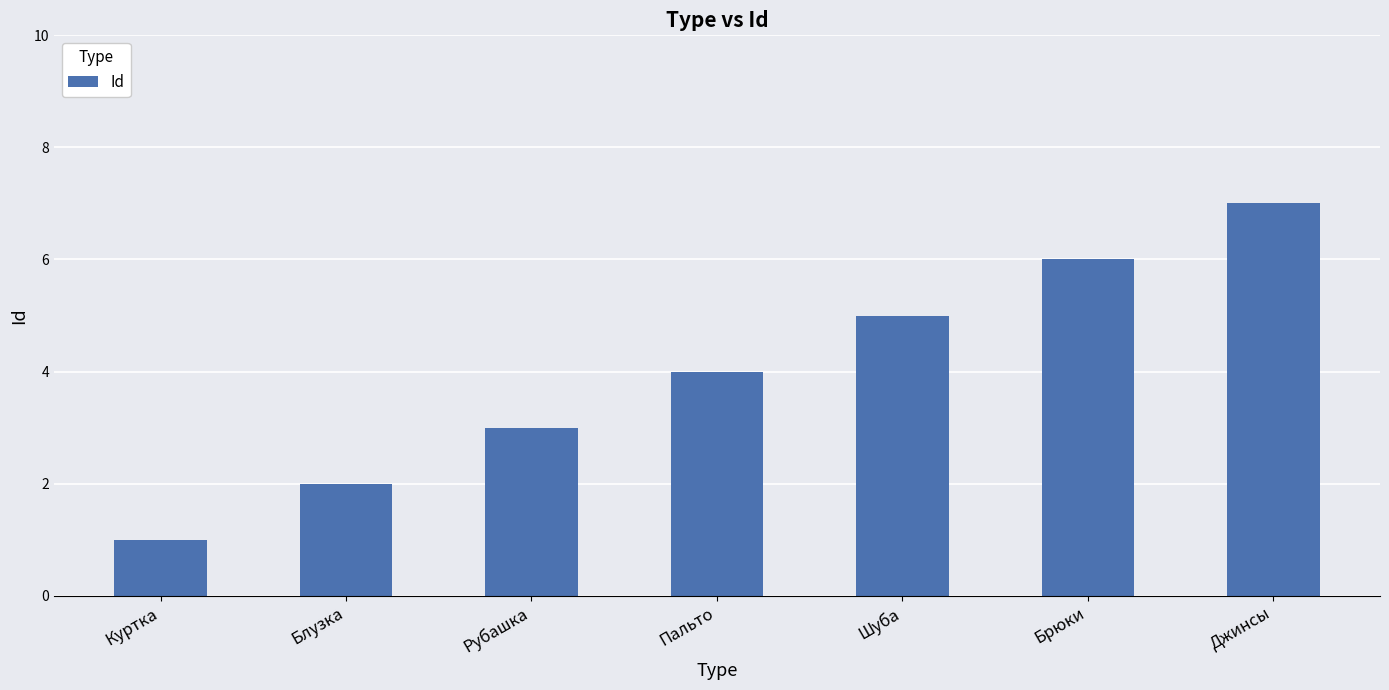

What is the sum of all values?

28